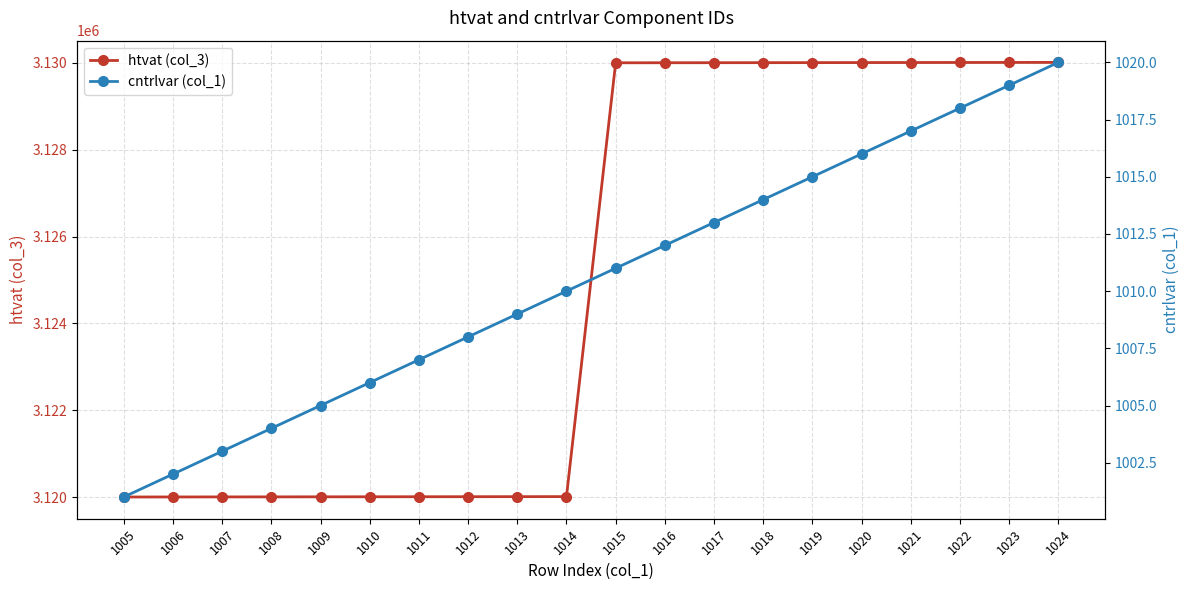

What is the value of the htvat (col_3) point at the 7th from the left?

3120007